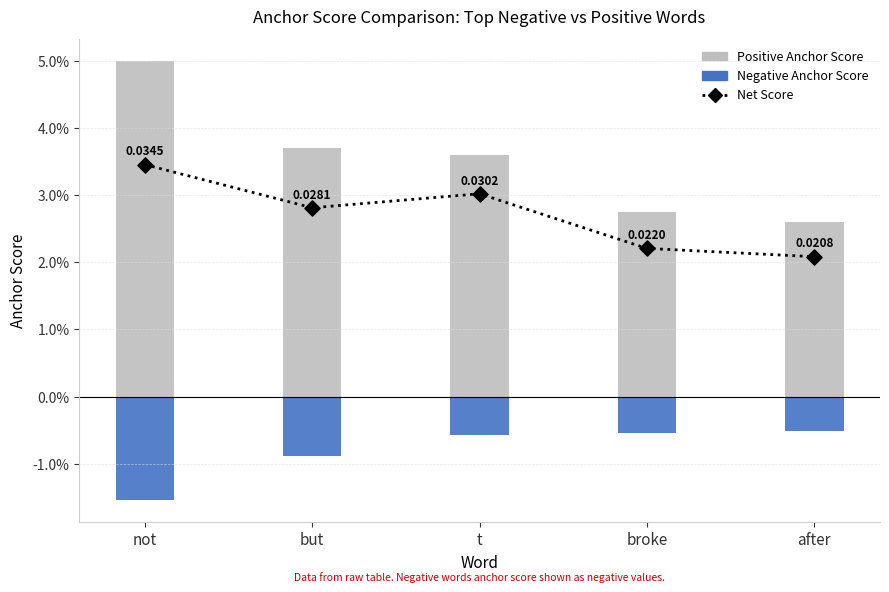

What are all the series names shown in the legend?

Positive Anchor Score, Negative Anchor Score, Net Score